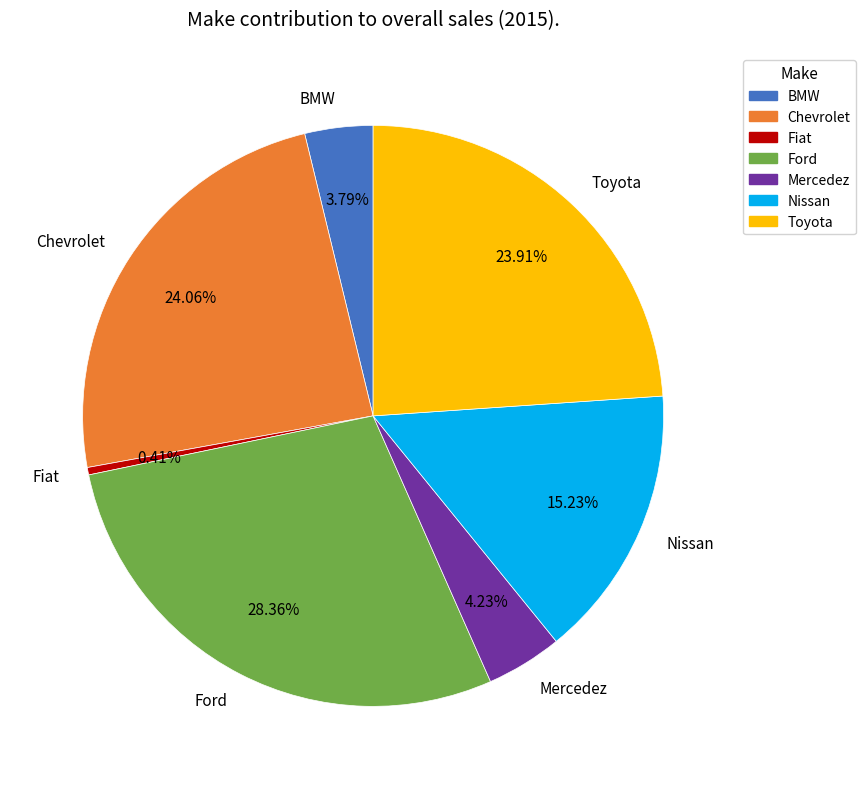

Combined, what portion of the pie is Ford and BMW?

32.2%